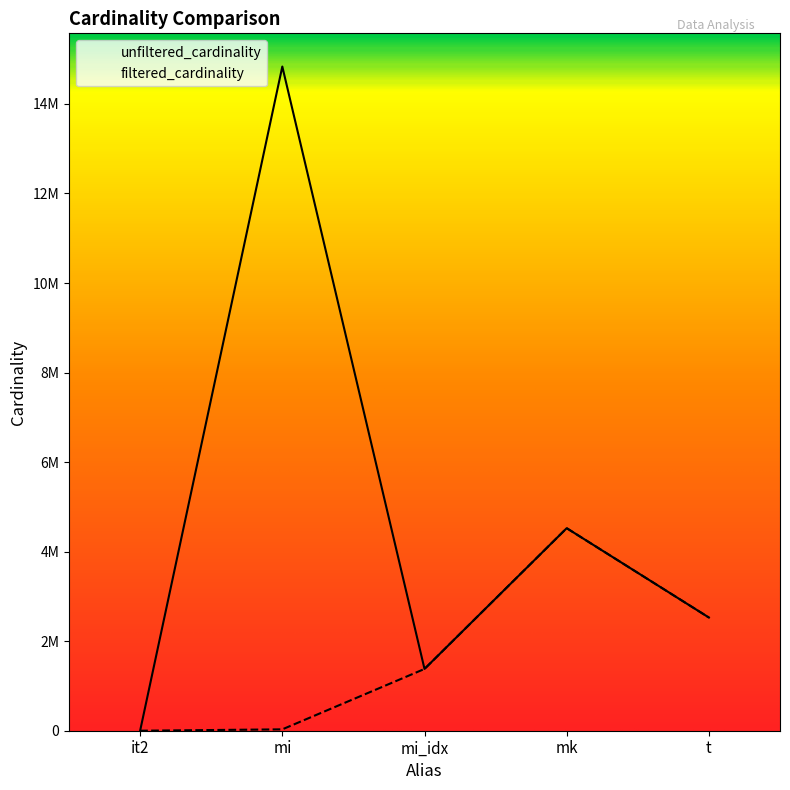

At how many categories does at least one series exceed 318452?

4